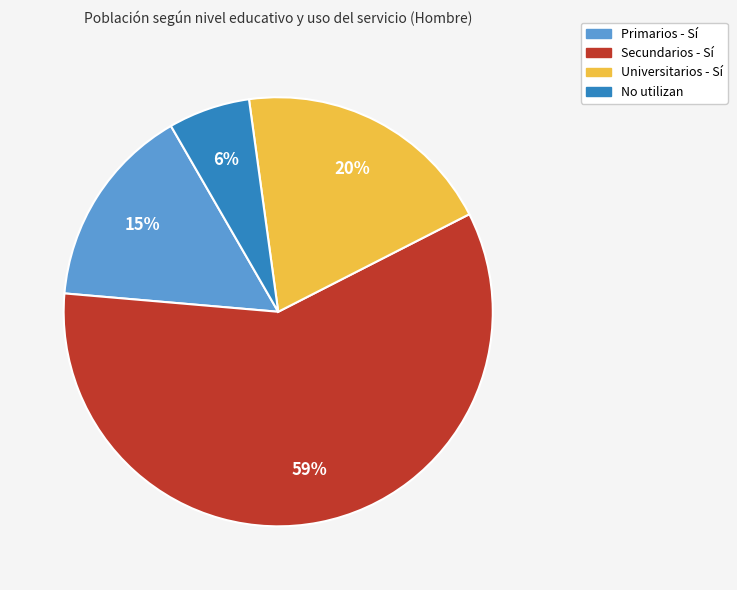

Is it true that Secundarios - Sí is 72% of the pie?

False